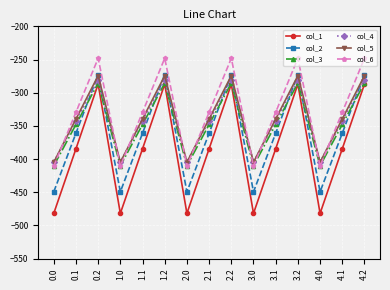

Reading left to right, transcribe all the data shown in this chart.

col_1: 0.0=-482.0	0.1=-384.6	0.2=-287.1	1.0=-482.0	1.1=-384.6	1.2=-287.1	2.0=-482.0	2.1=-384.6	2.2=-287.1	3.0=-482.0	3.1=-384.6	3.2=-287.1	4.0=-482.0	4.1=-384.6	4.2=-287.1
col_2: 0.0=-449.5	0.1=-361.1	0.2=-272.7	1.0=-449.5	1.1=-361.1	1.2=-272.7	2.0=-449.5	2.1=-361.1	2.2=-272.7	3.0=-449.5	3.1=-361.1	3.2=-272.7	4.0=-449.5	4.1=-361.1	4.2=-272.7
col_3: 0.0=-410.3	0.1=-347.9	0.2=-285.5	1.0=-410.3	1.1=-347.9	1.2=-285.5	2.0=-410.3	2.1=-347.9	2.2=-285.5	3.0=-410.3	3.1=-347.9	3.2=-285.5	4.0=-410.3	4.1=-347.9	4.2=-285.5
col_4: 0.0=-404.4	0.1=-342.7	0.2=-281.0	1.0=-404.4	1.1=-342.7	1.2=-281.0	2.0=-404.4	2.1=-342.7	2.2=-281.0	3.0=-404.4	3.1=-342.7	3.2=-281.0	4.0=-404.4	4.1=-342.7	4.2=-281.0
col_5: 0.0=-404.9	0.1=-339.6	0.2=-274.4	1.0=-404.9	1.1=-339.6	1.2=-274.4	2.0=-404.9	2.1=-339.6	2.2=-274.4	3.0=-404.9	3.1=-339.6	3.2=-274.4	4.0=-404.9	4.1=-339.6	4.2=-274.4
col_6: 0.0=-410.8	0.1=-329.5	0.2=-248.1	1.0=-410.8	1.1=-329.5	1.2=-248.1	2.0=-410.8	2.1=-329.5	2.2=-248.1	3.0=-410.8	3.1=-329.5	3.2=-248.1	4.0=-410.8	4.1=-329.5	4.2=-248.1